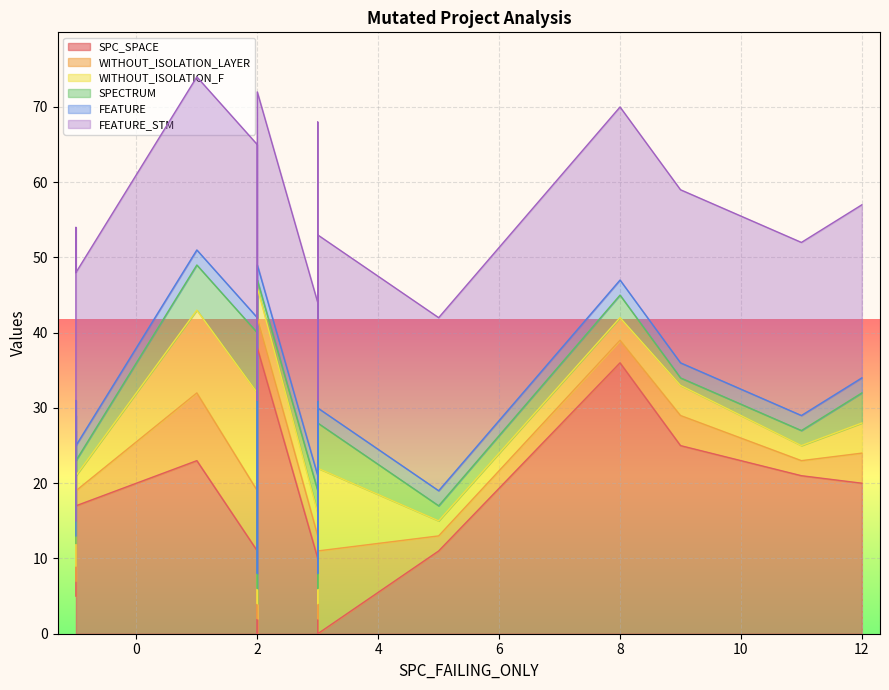

List the series in order of their peak value, highest first.

SPC_SPACE, FEATURE_STM, WITHOUT_ISOLATION_F, WITHOUT_ISOLATION_LAYER, SPECTRUM, FEATURE